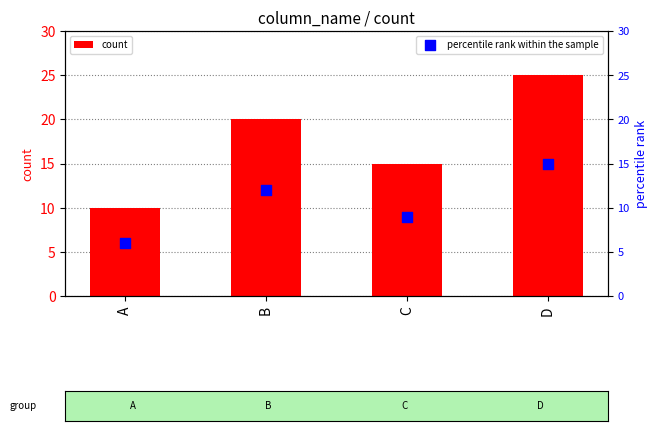

Is the value of percentile rank within the sample at A greater than the value of count at D?

No